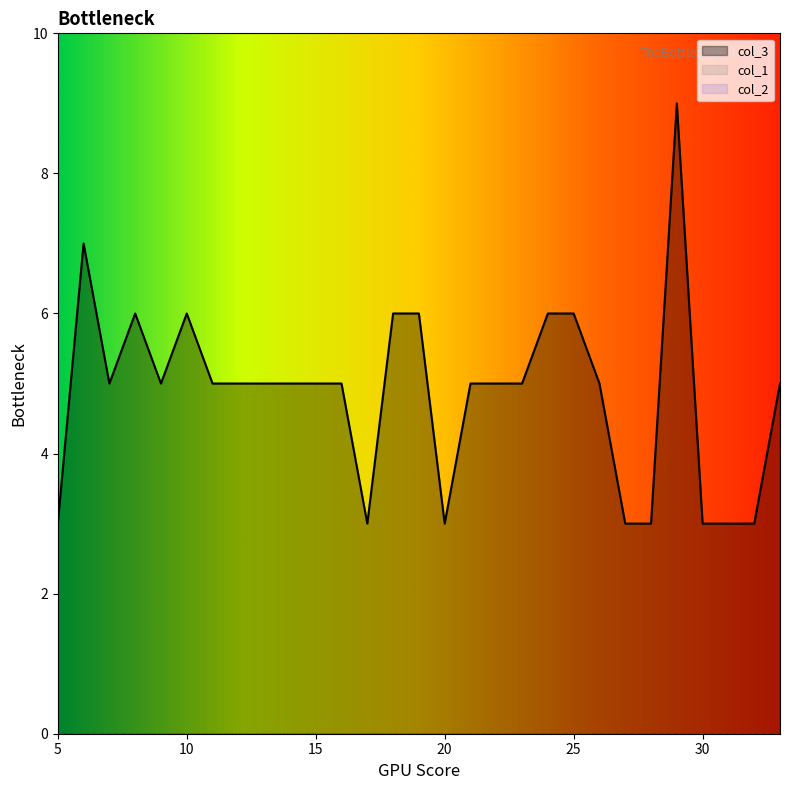

How many lines are shown in the chart?

3